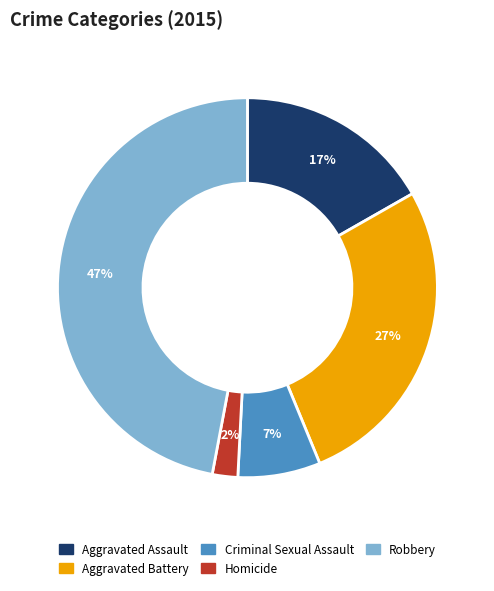

Count the number of slices in the pie.

5